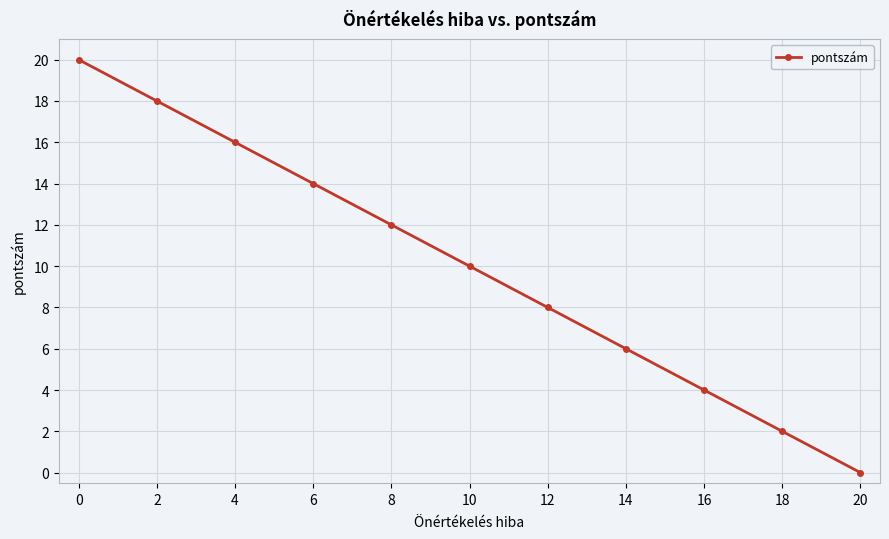

How many lines are shown in the chart?

1